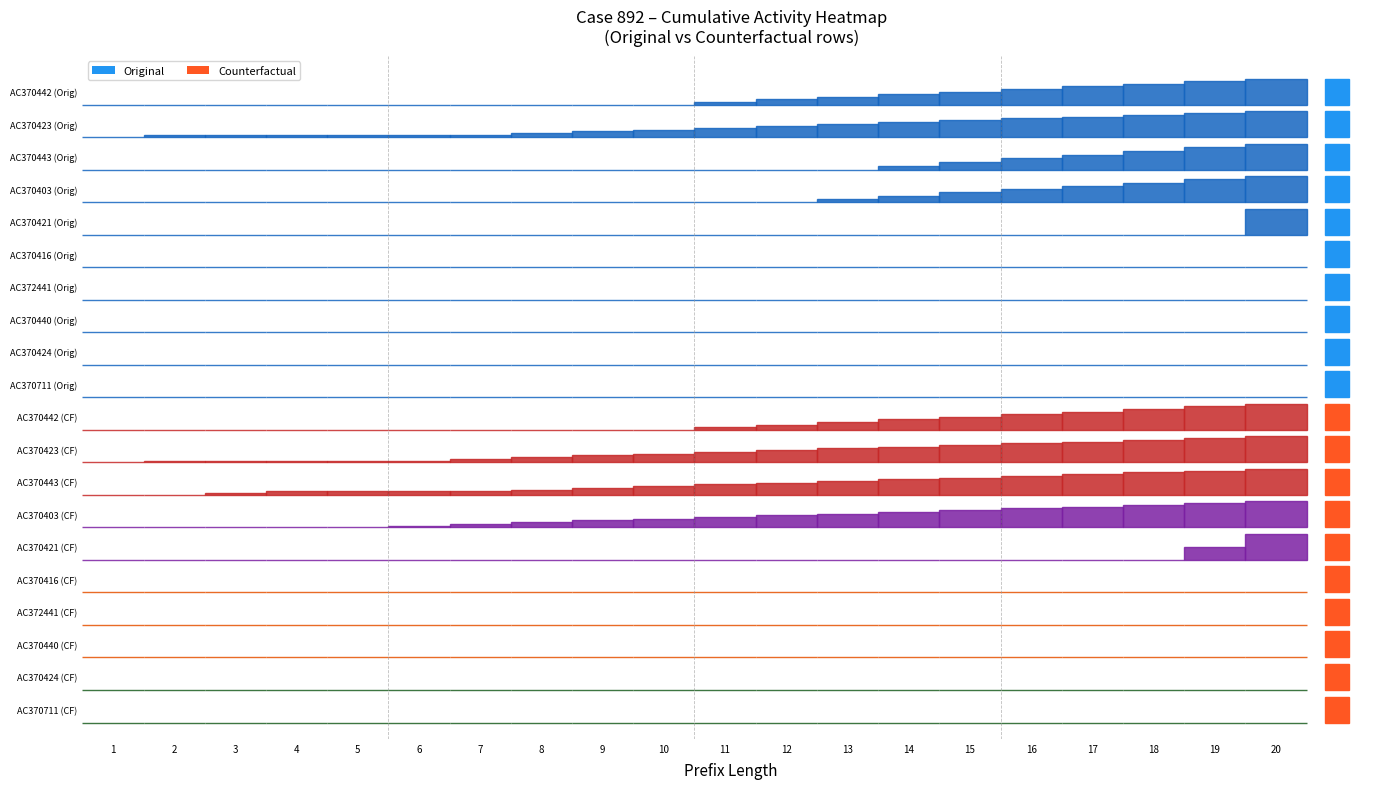

Which series has the widest spread of values?

AC370442